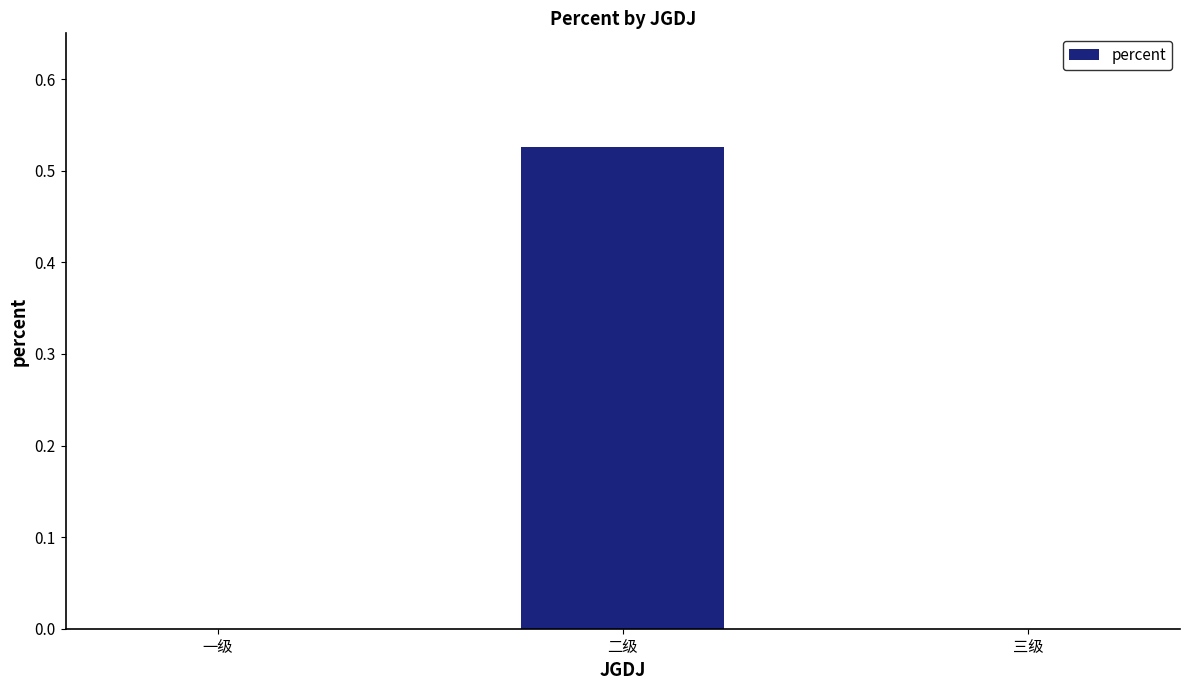

What is the change in value from 二级 to 三级?

-0.5